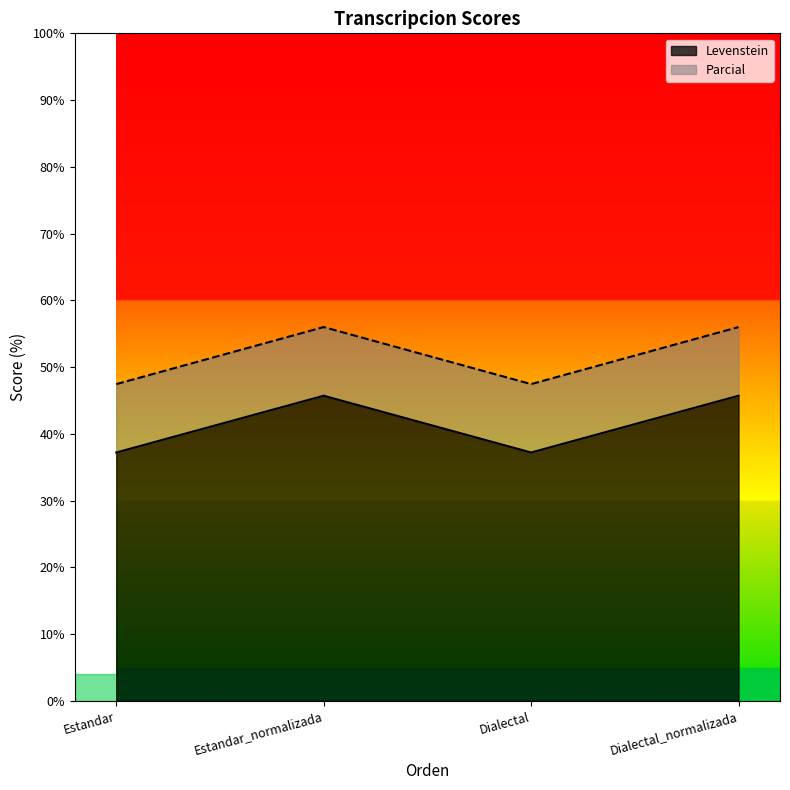

True or false: Parcial and Levenstein cross at least once.

False